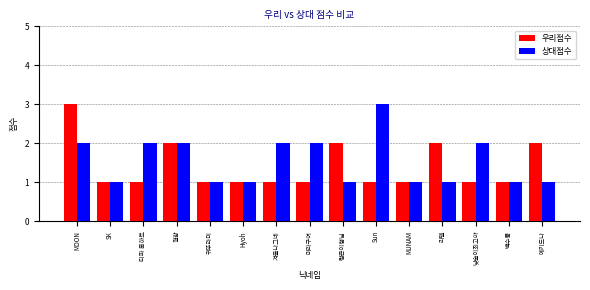

What is the greatest value displayed?

3